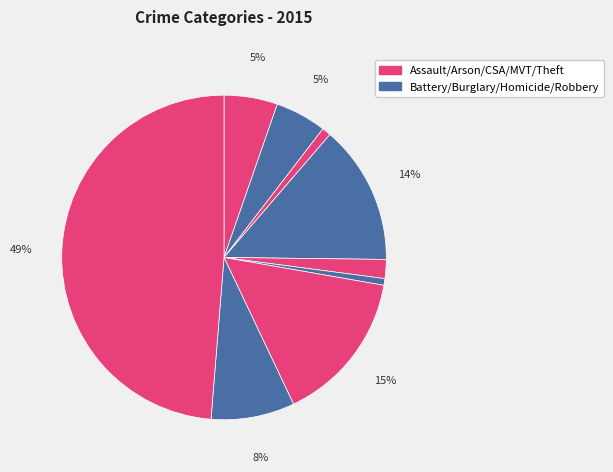

How many slices are in this pie chart?

9